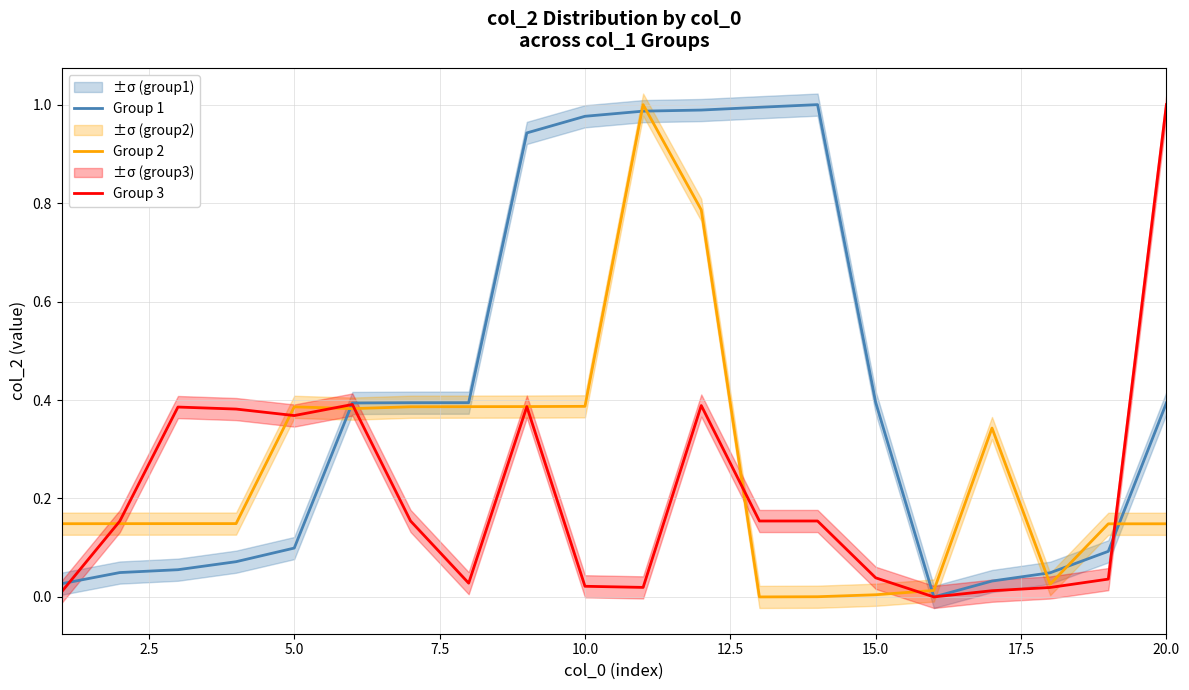

Does the chart display data point markers on the line(s)?

No